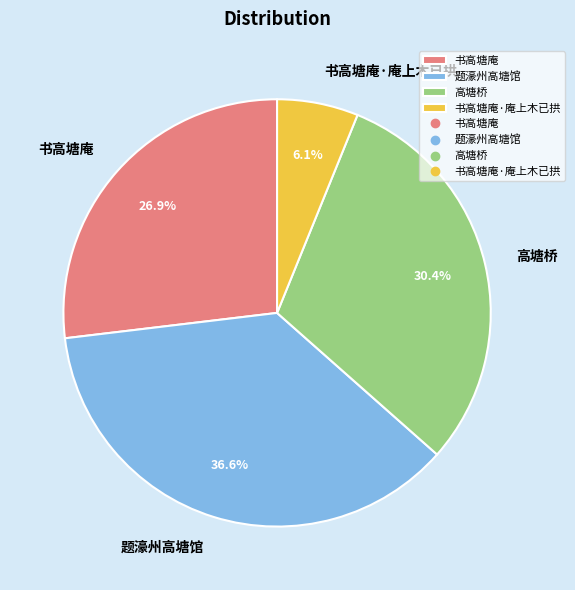

What portion of the pie excludes 书高塘庵?

73.1%